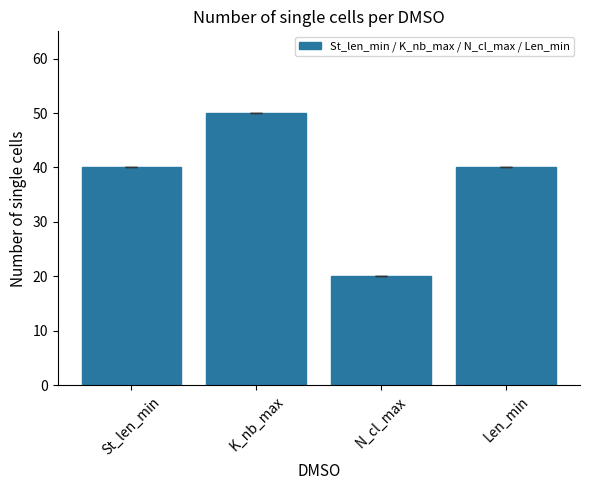

Reading left to right, list all the values displayed in this chart.

St_len_min=40	K_nb_max=50	N_cl_max=20	Len_min=40